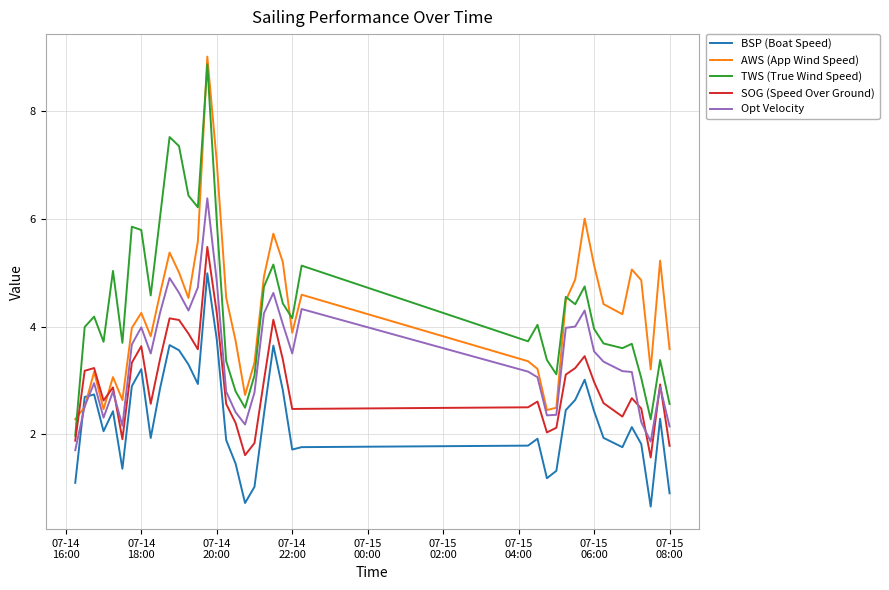

What is the difference between the maximum and minimum values in the SOG (Speed Over Ground) series?

3.9